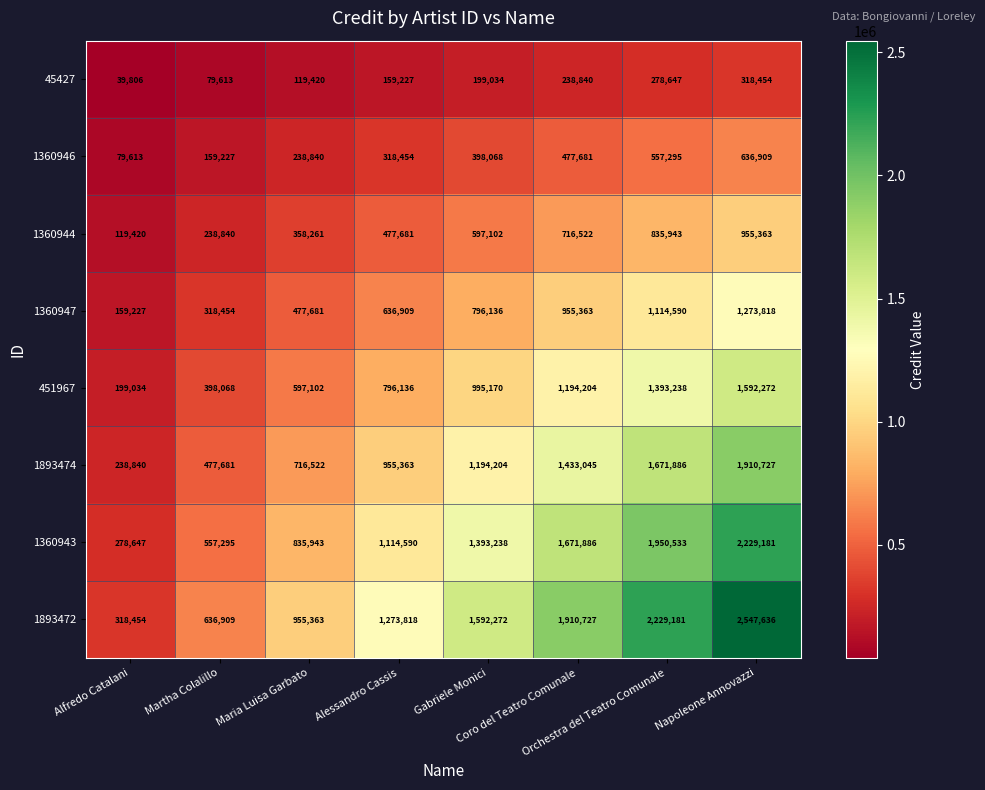

What is the highest value of the 1360944 series?

955363